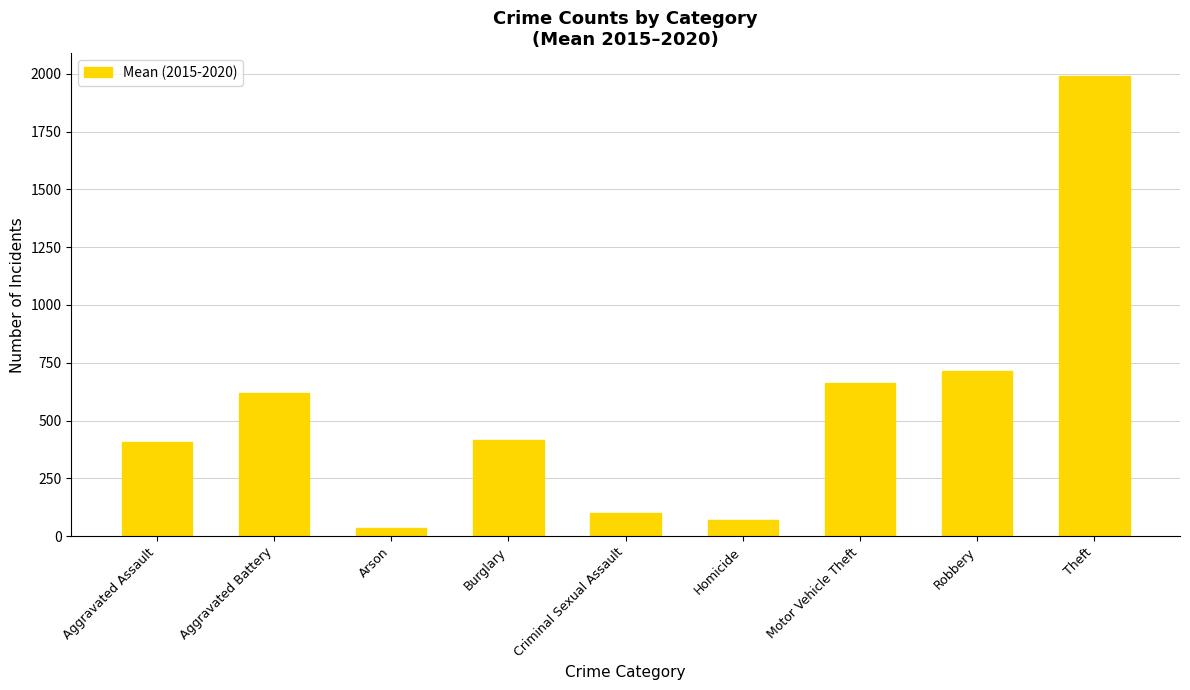

How many bars are there in total?

9